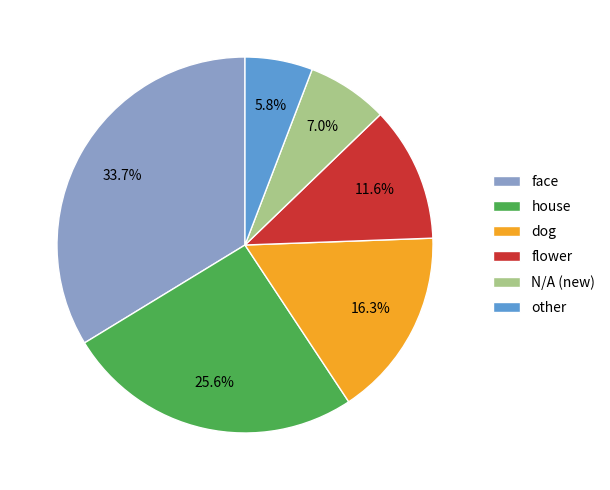

What is the smallest slice in the pie chart?

other